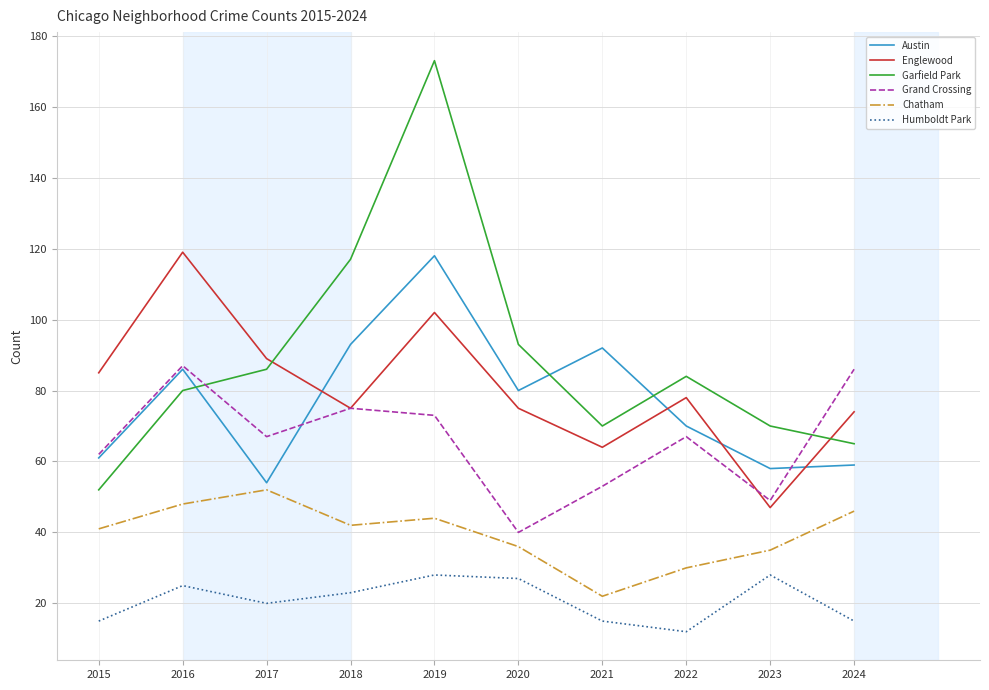

True or false: Chatham and Grand Crossing cross at least once.

False